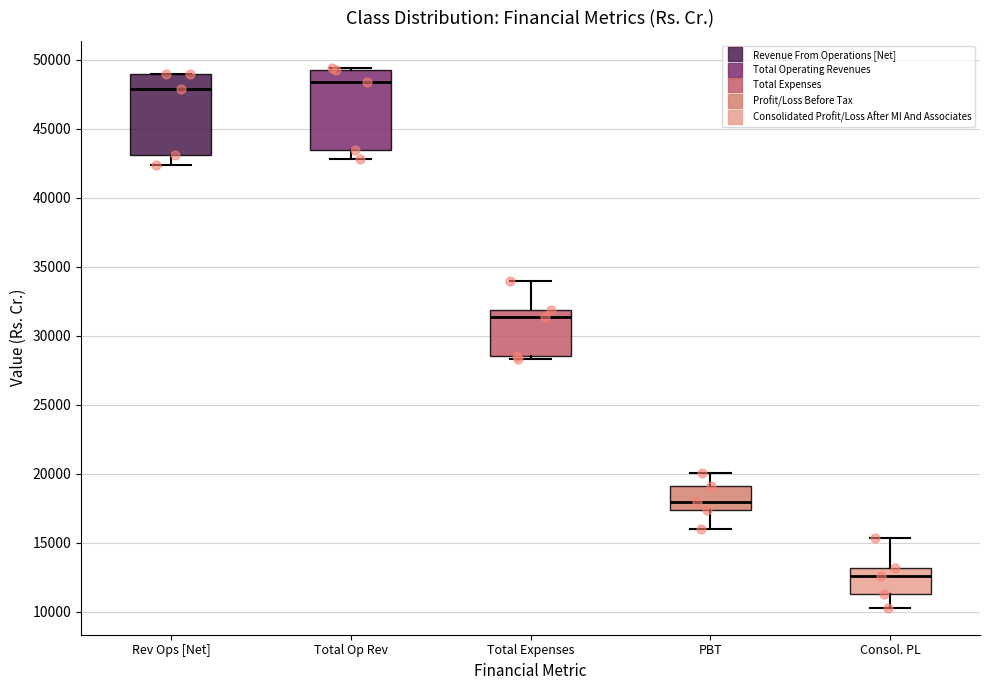

Where is the upper edge of the box for Total Op Rev on the y-axis? The values are not printed on the chart, so give them approximately, as read against the axis.

49500